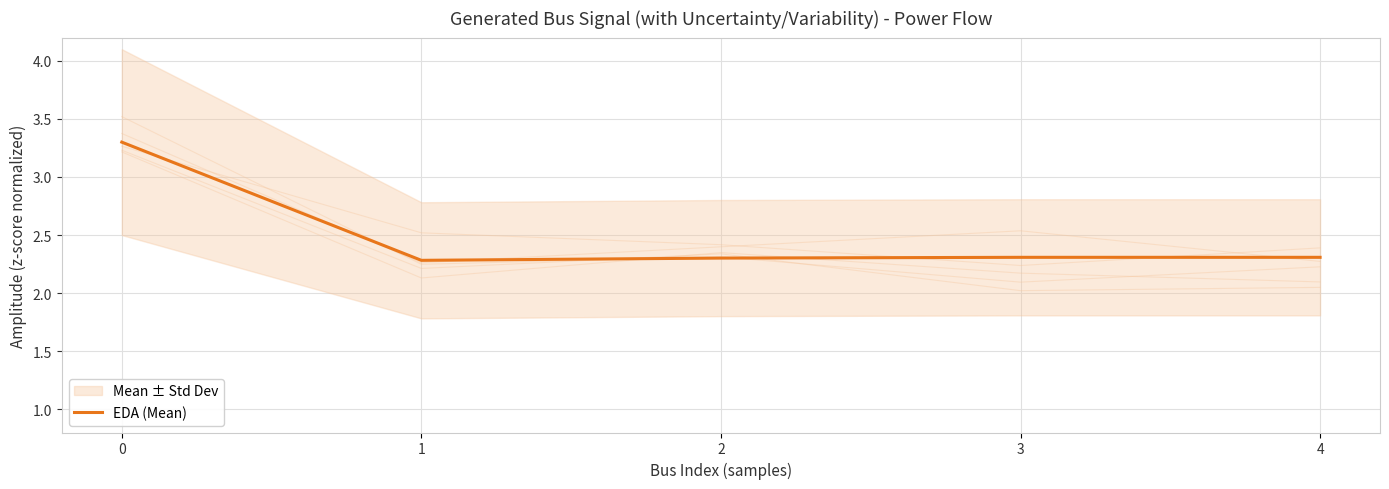

Where is the data nearest to the value 2?

1